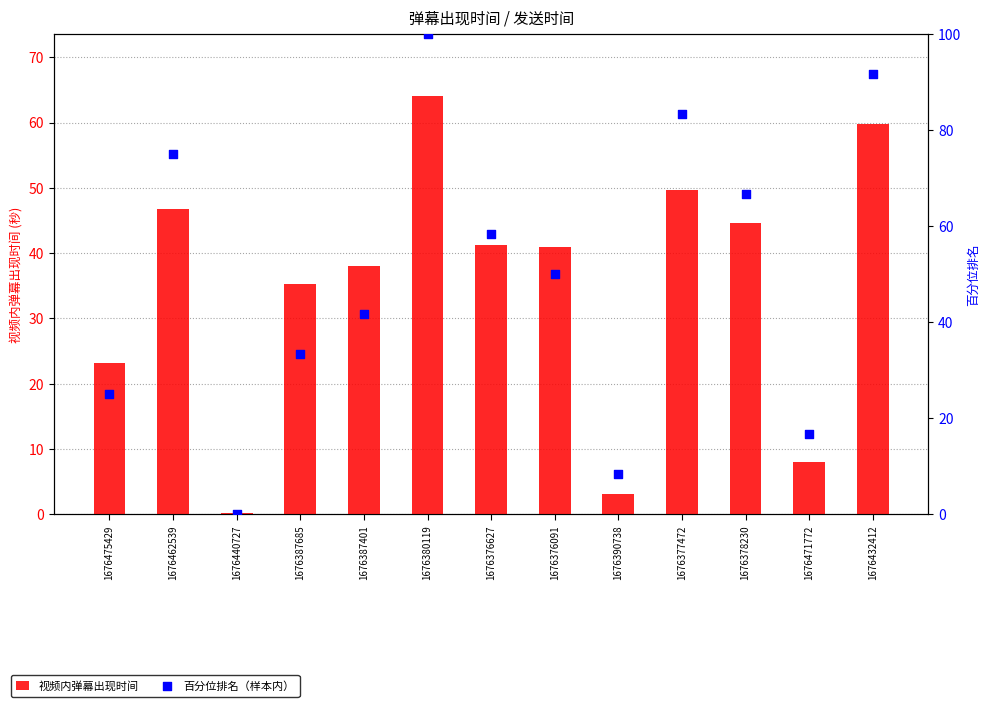

At how many categories does at least one series exceed 9?

11